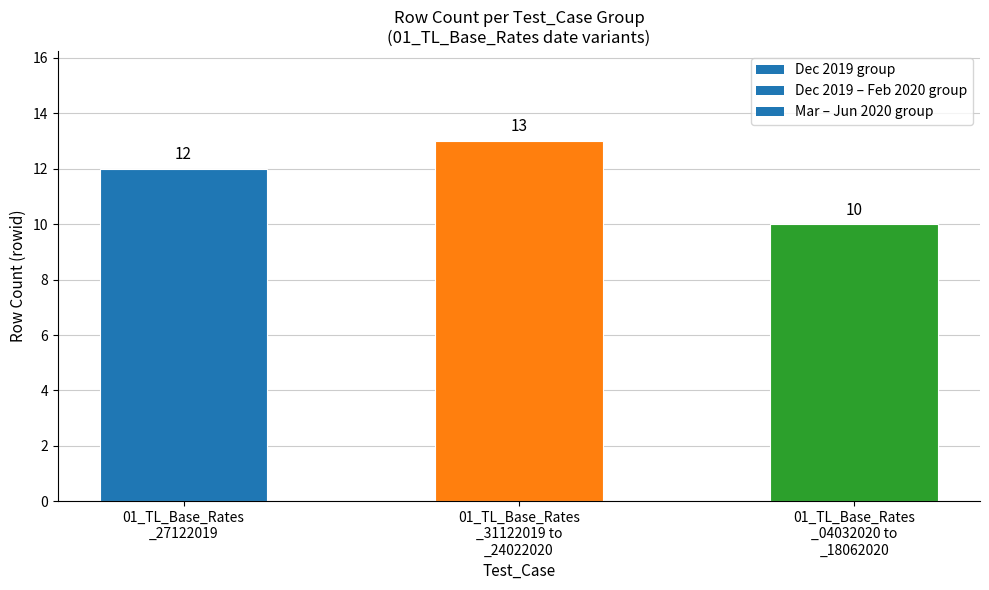

List the labels in order of value, smallest first.

01_TL_Base_Rates
_04032020 to
_18062020, 01_TL_Base_Rates
_27122019, 01_TL_Base_Rates
_31122019 to
_24022020